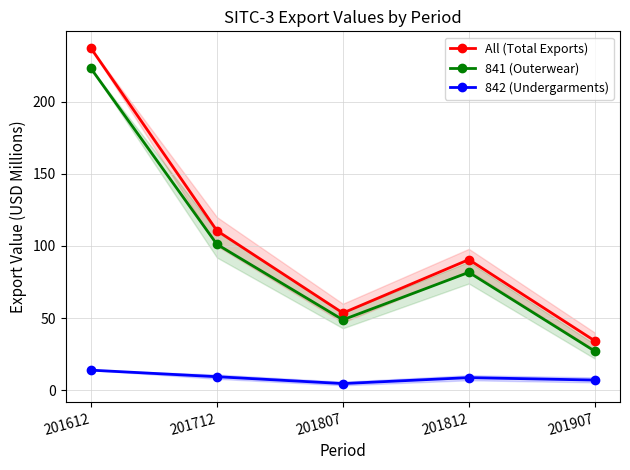

What is the difference between the second highest and second lowest values in the All (Total Exports) series?

57.0